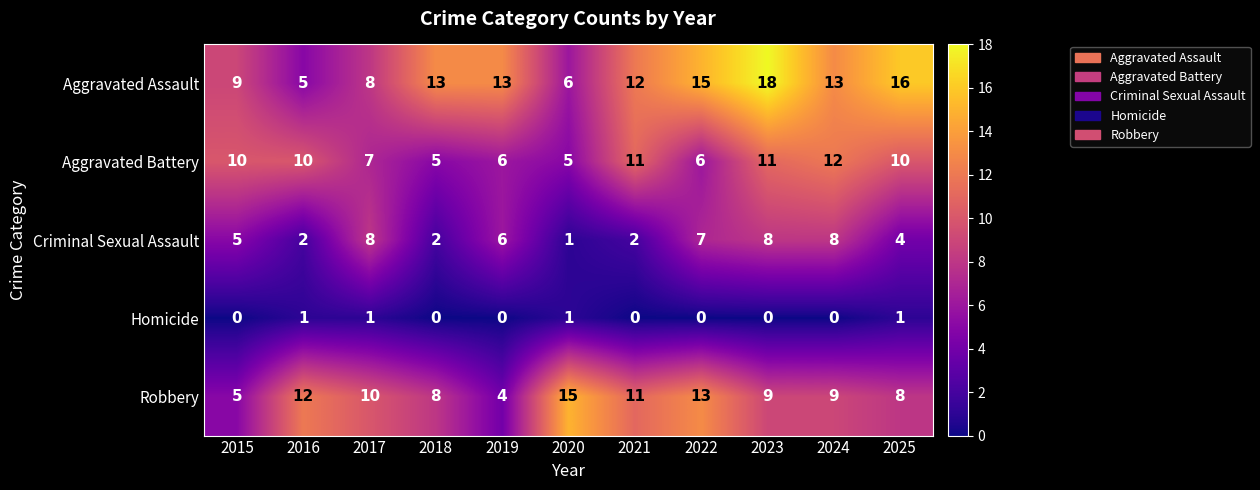

What is the maximum value shown in the chart?

18